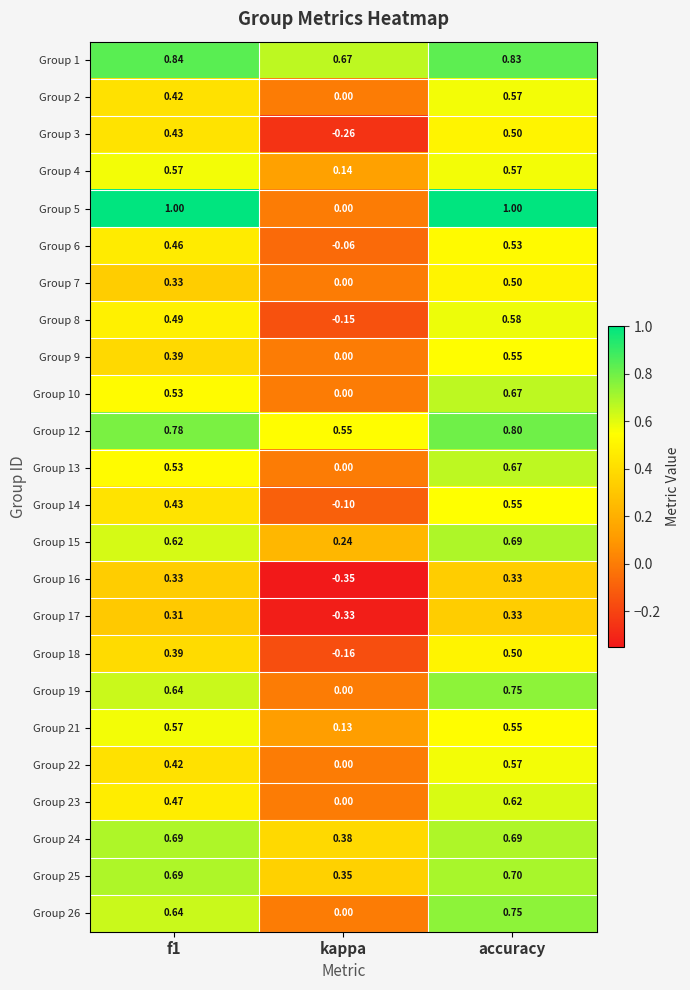

At which category is the sum across all series the highest?

accuracy